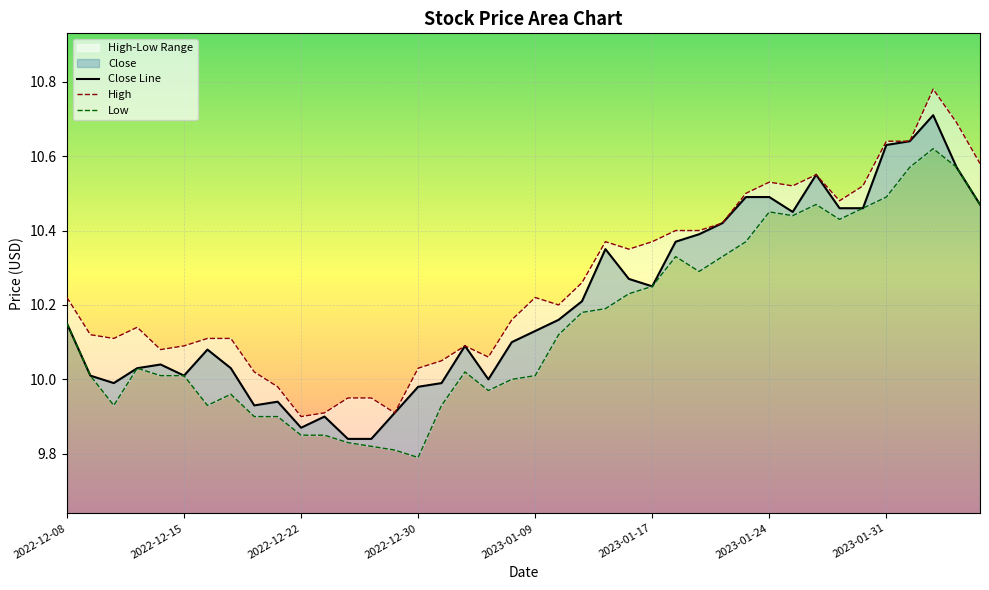

Reading right to left, extract all data points from this chart.

2023-02-06=10.5	2023-02-03=10.6	2023-02-02=10.7	2023-02-01=10.6	2023-01-31=10.6	2023-01-30=10.5	2023-01-27=10.5	2023-01-26=10.6	2023-01-25=10.4	2023-01-24=10.5	2023-01-23=10.5	2023-01-20=10.4	2023-01-19=10.4	2023-01-18=10.4	2023-01-17=10.2	2023-01-13=10.3	2023-01-12=10.4	2023-01-11=10.2	2023-01-10=10.2	2023-01-09=10.1	2023-01-06=10.1	2023-01-05=10.0	2023-01-04=10.1	2023-01-03=10.0	2022-12-30=10.0	2022-12-29=9.9	2022-12-28=9.8	2022-12-27=9.8	2022-12-23=9.9	2022-12-22=9.9	2022-12-21=9.9	2022-12-20=9.9	2022-12-19=10.0	2022-12-16=10.1	2022-12-15=10.0	2022-12-14=10.0	2022-12-13=10.0	2022-12-12=10.0	2022-12-09=10.0	2022-12-08=10.1